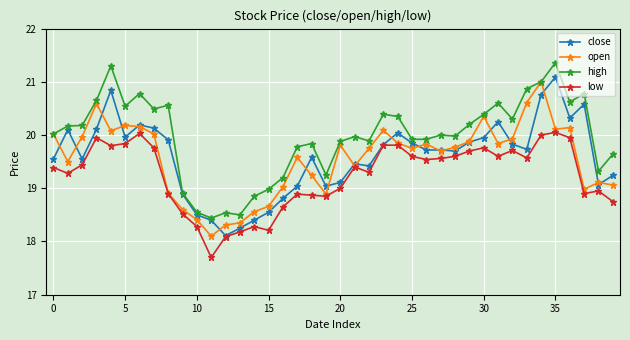

Which series has the largest total across all categories?

high